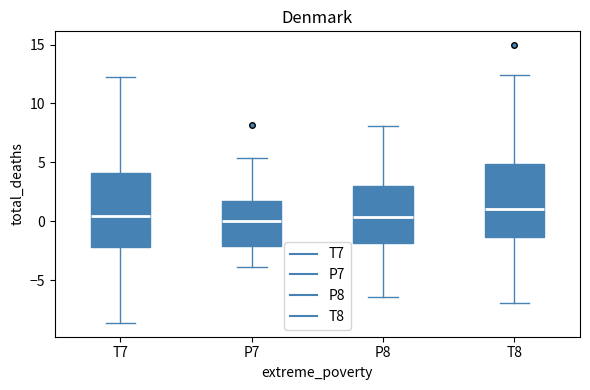

Reading left to right, transcribe this box plot: for each box, give where its median line is, the range the box spans, and where its two whiskers end, as read against the y-axis. The values are not printed on the chart, so give them approximately, as read against the axis.

T7: median 0.5, box -2.0 to 4.0, whiskers -8.5 to 12.0
P7: median 0.0, box -2.0 to 1.5, whiskers -4.0 to 5.5
P8: median 0.5, box -2.0 to 3.0, whiskers -6.5 to 8.0
T8: median 1.0, box -1.5 to 5.0, whiskers -7.0 to 12.5